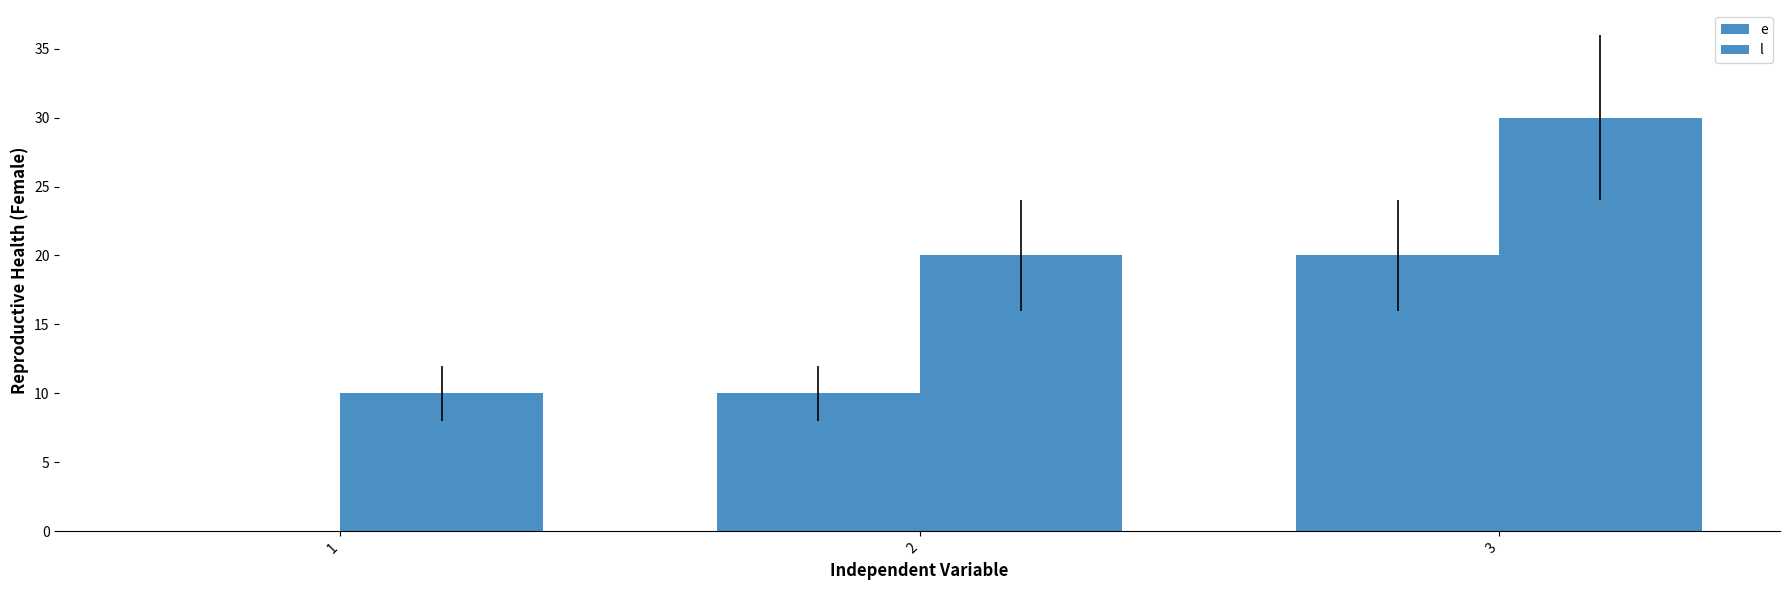

Are the bars grouped side by side (vs. stacked)?

Yes